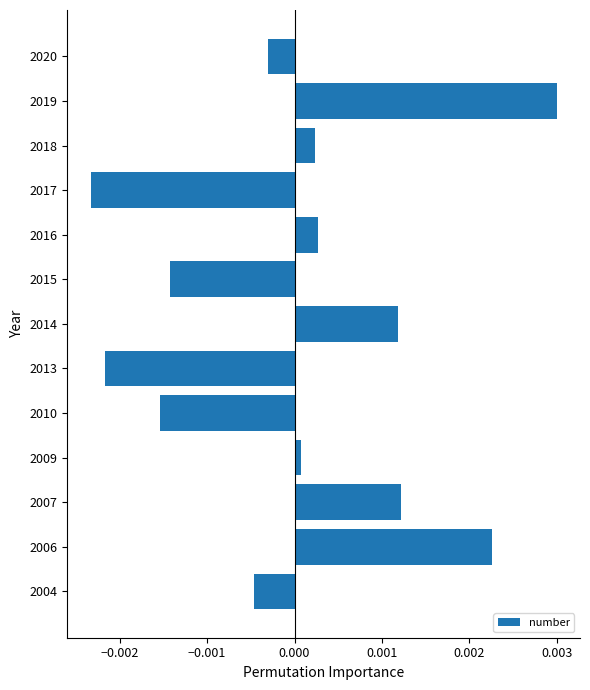

Where is the data nearest to the value 0?

2009